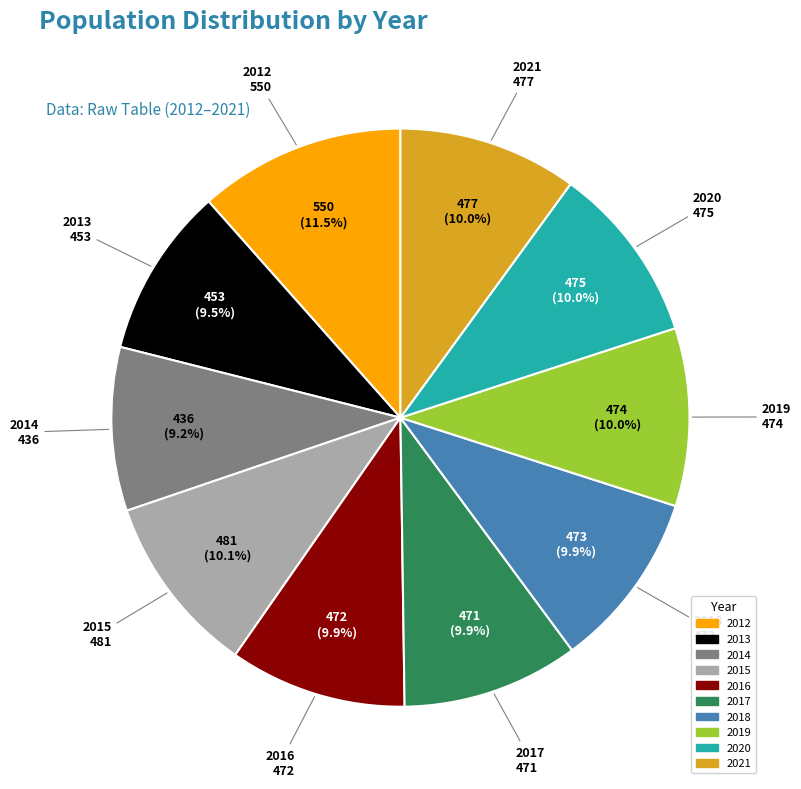

To the nearest percent, what percentage of the pie is 2021?

10%